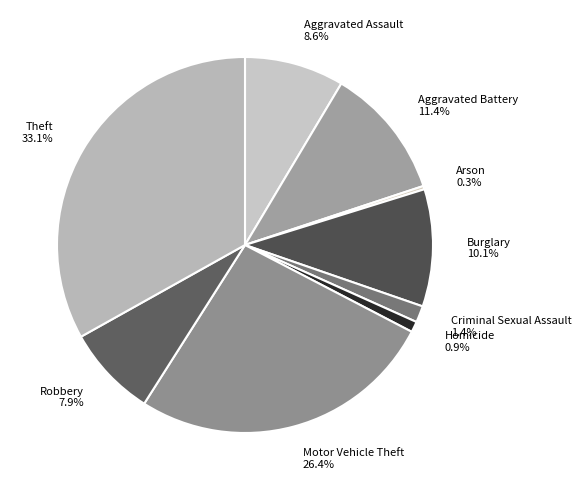

How many slices are in this pie chart?

9